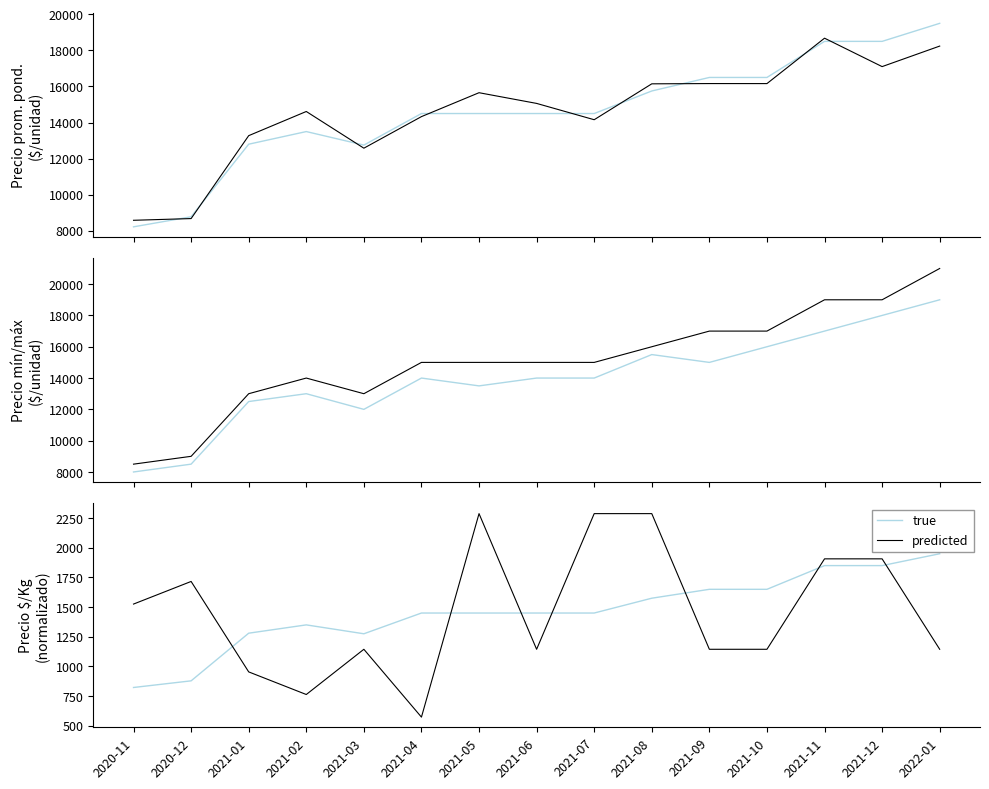

Which category has the lowest value across all series?

2021-04